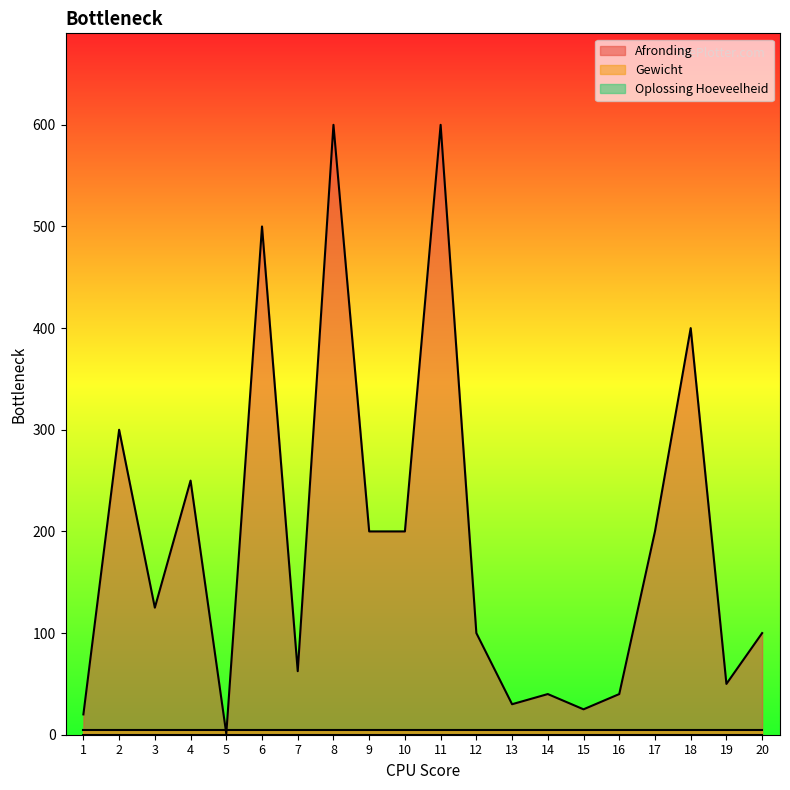

Where is Afronding nearest to the value 300?

2